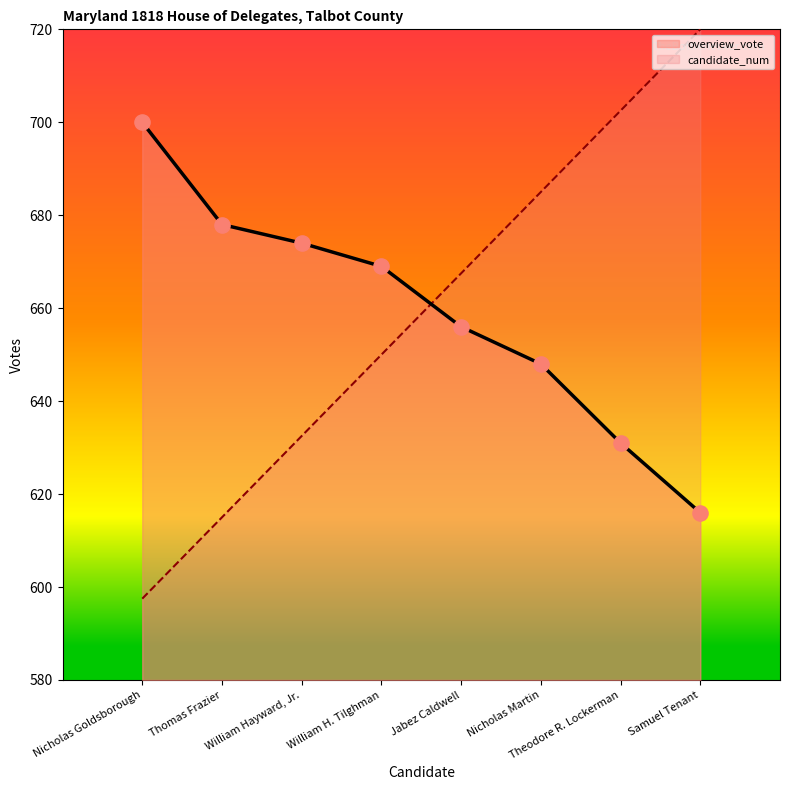

Which series has the widest spread of Y values?

candidate_num